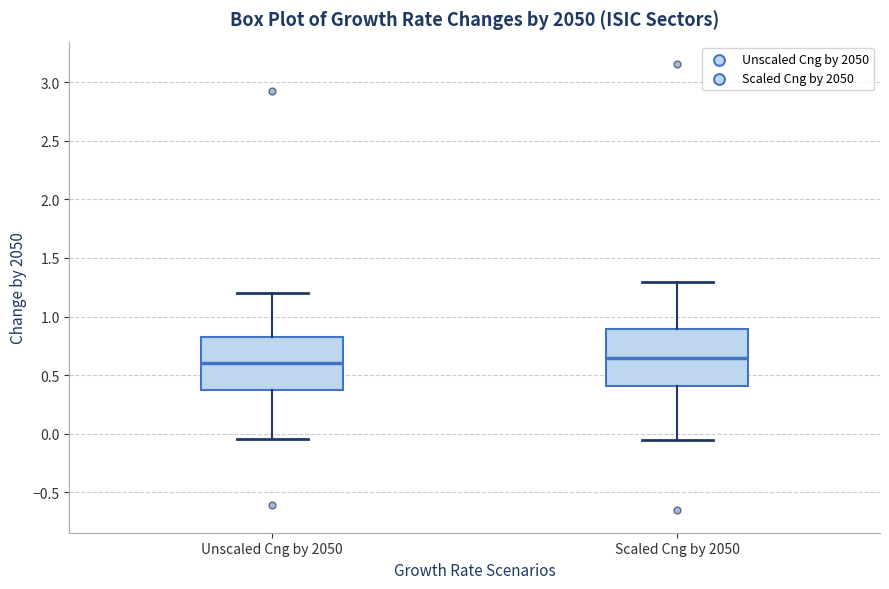

Reading left to right, read every box against the y-axis: the position of its median line, the range the box covers, and the ends of its whiskers. The values are not printed on the chart, so give them approximately, as read against the axis.

Unscaled Cng by 2050: median 0.60, box 0.40 to 0.85, whiskers -0.05 to 1.20
Scaled Cng by 2050: median 0.65, box 0.40 to 0.90, whiskers -0.05 to 1.30